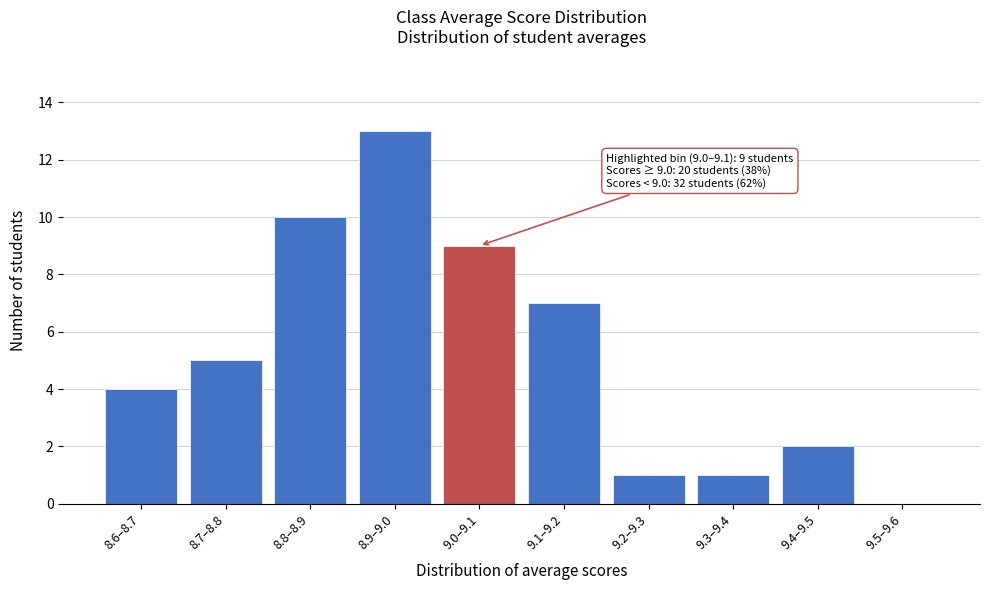

Reading left to right, transcribe all the data shown in this chart.

8.6–8.7=4	8.7–8.8=5	8.8–8.9=10	8.9–9.0=13	9.0–9.1=9	9.1–9.2=7	9.2–9.3=1	9.3–9.4=1	9.4–9.5=2	9.5–9.6=0